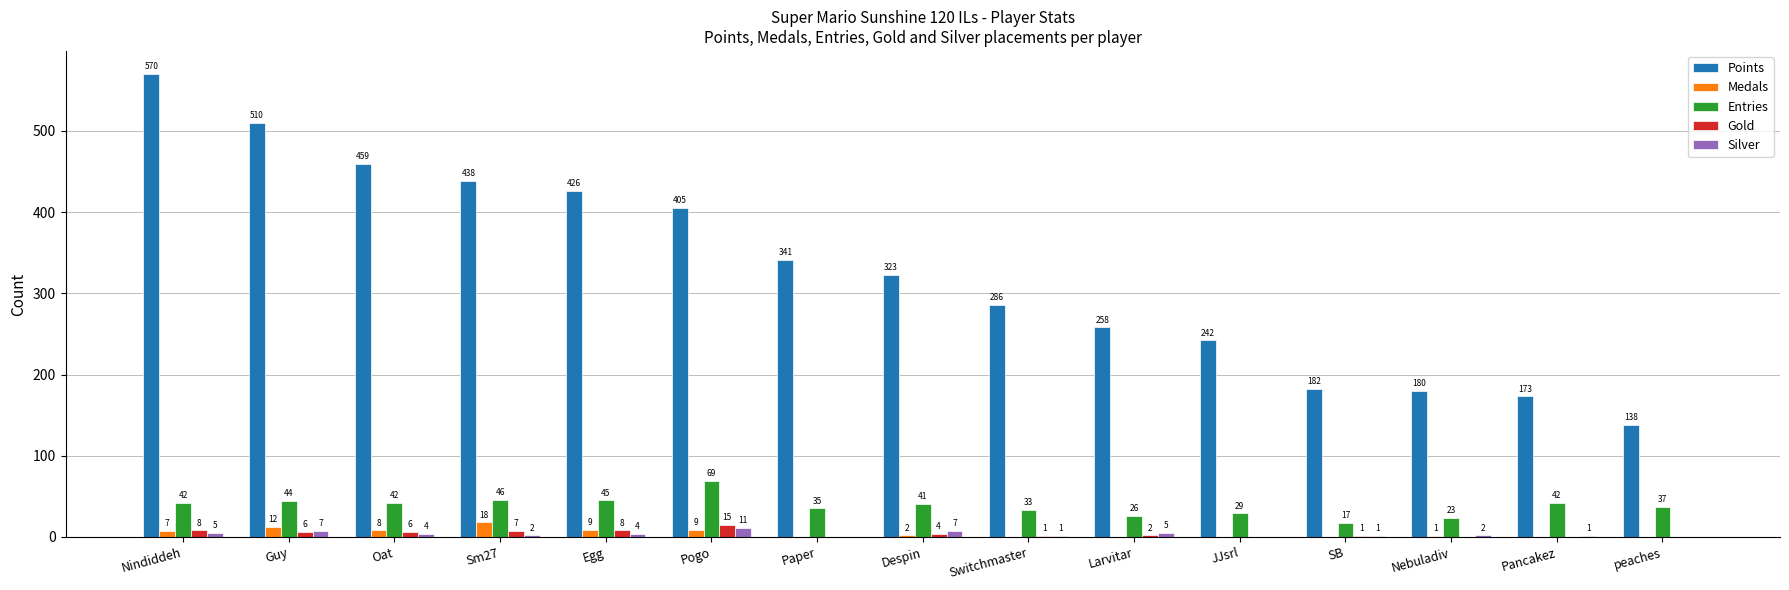

What is the sum of all Entries values?

571